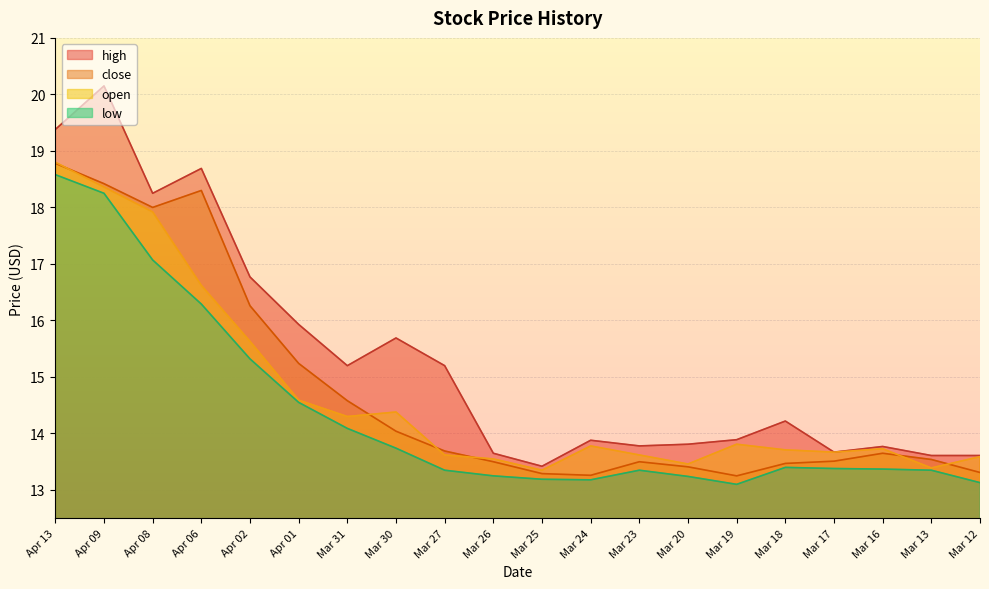

What is the greatest value displayed?

20.1